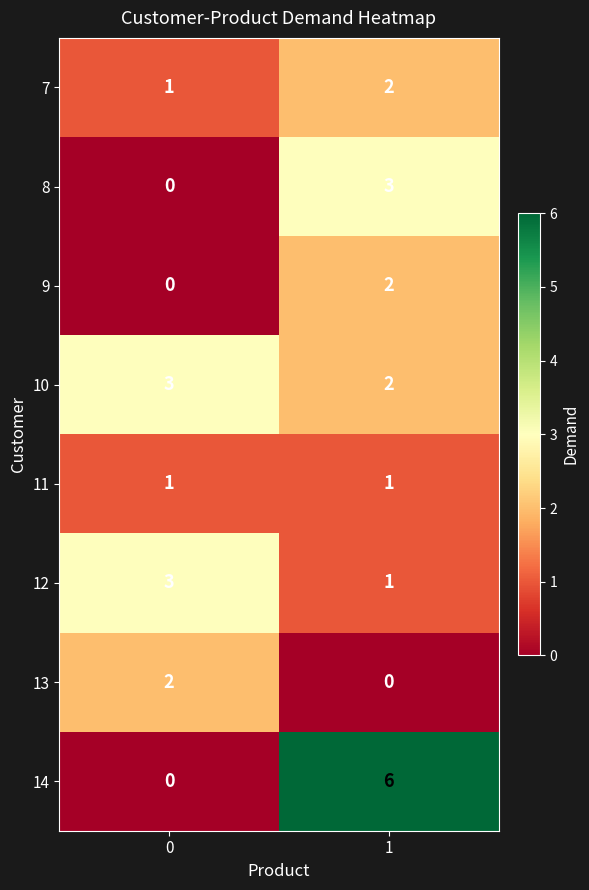

Rank the categories by 7 value from lowest to highest.

0, 1